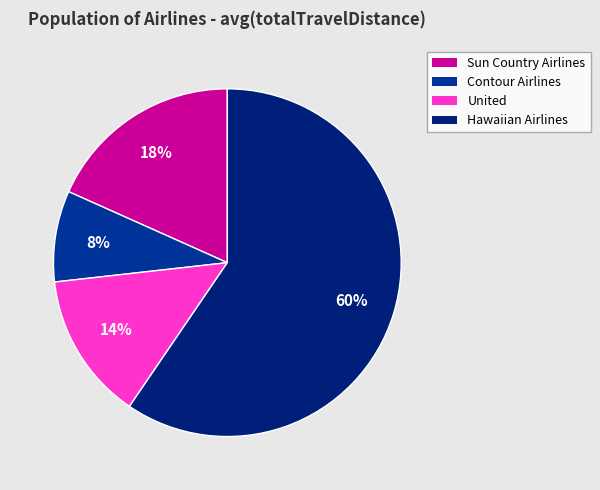

Approximately how many times larger is the value at United compared to Contour Airlines?

1.6